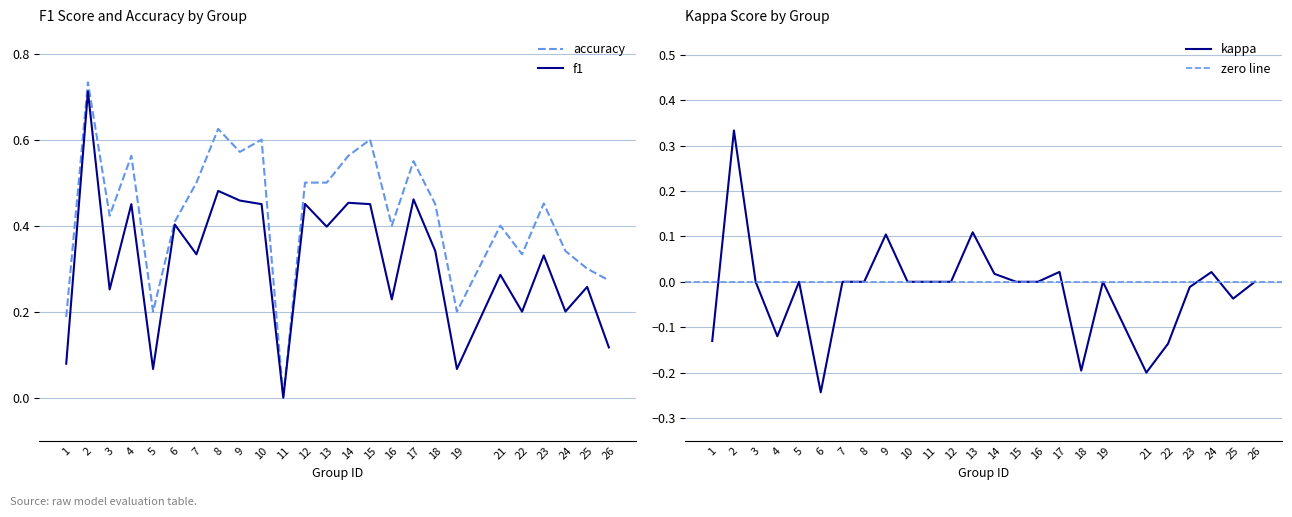

Is it true that kappa equals -0.4 at 3?

False